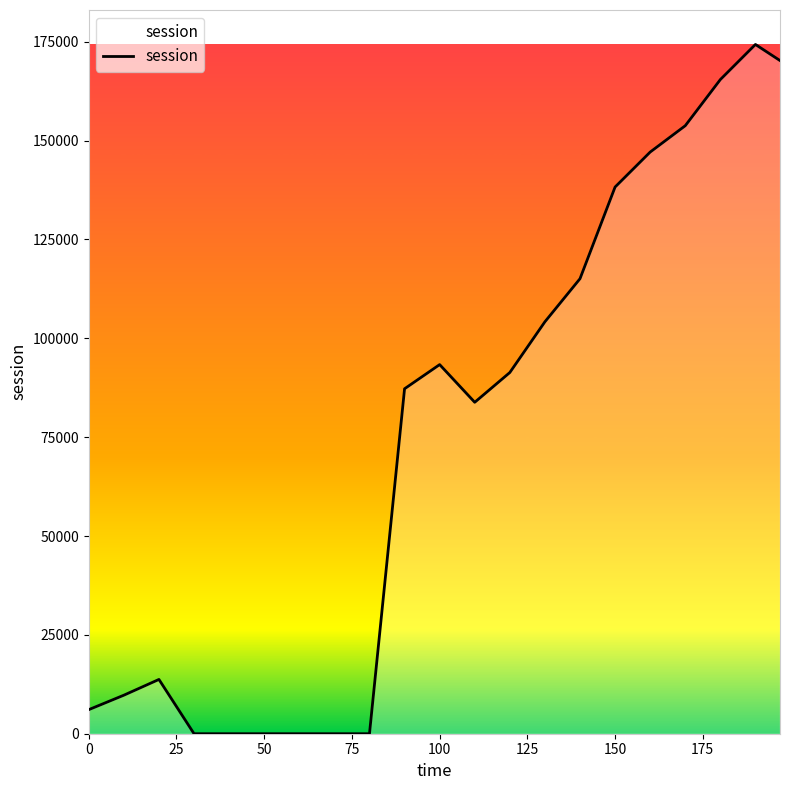

What is the greatest value displayed?

174320.5